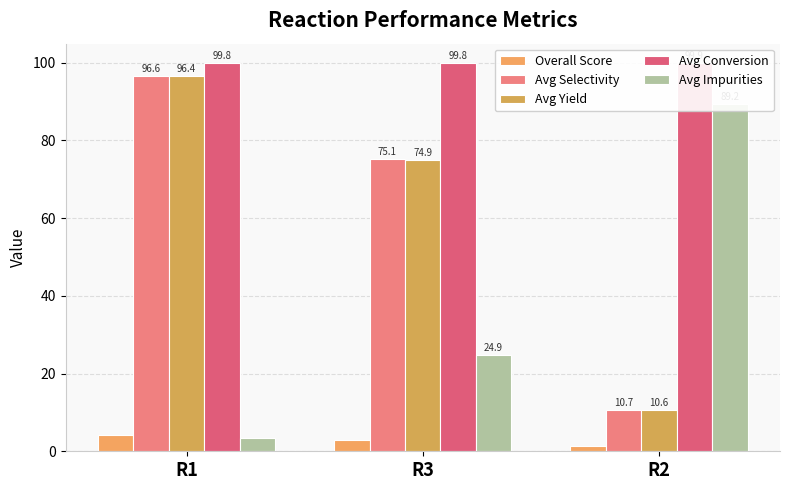

Where is Avg Yield nearest to the value 53?

R3